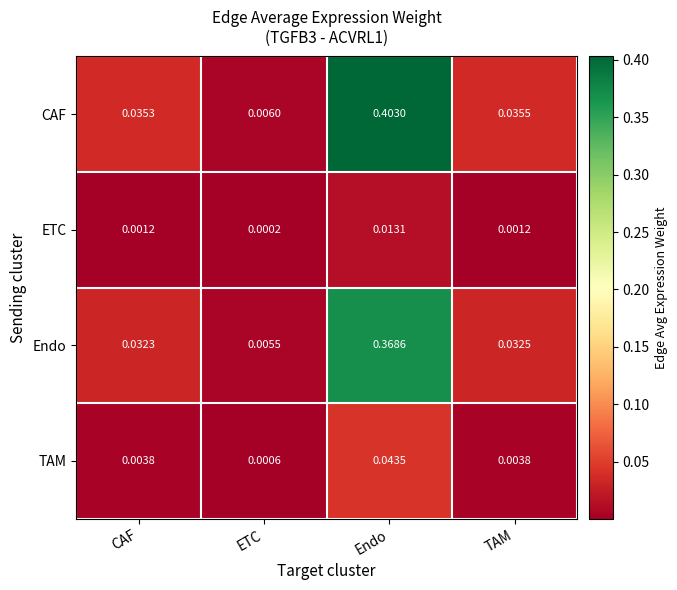

List the series in order of their peak value, highest first.

CAF, Endo, TAM, ETC